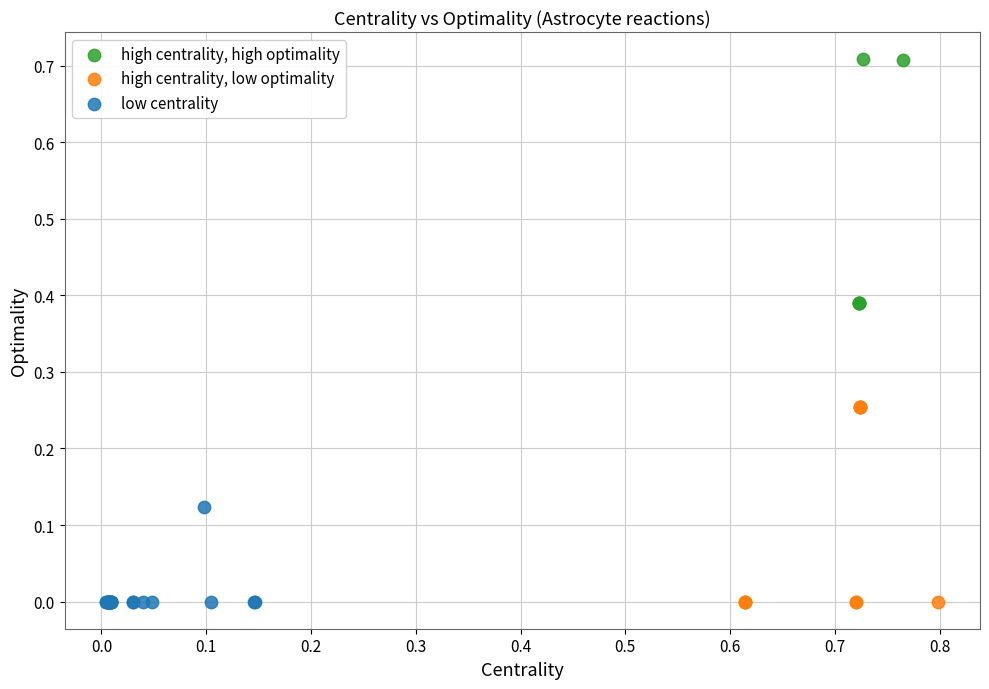

Which series has the widest spread of Y values?

high centrality, high optimality